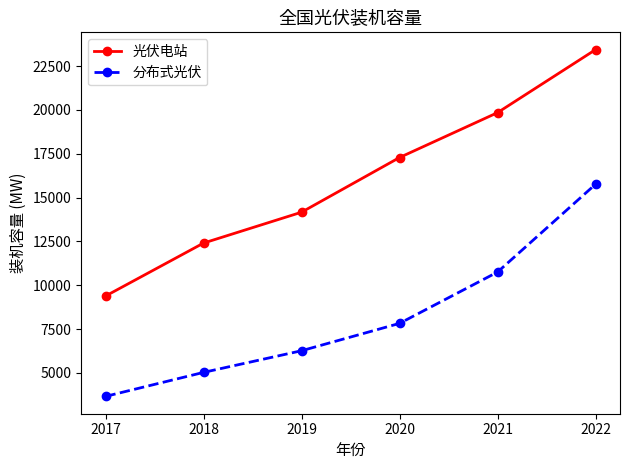

List the series in order of their peak value, highest first.

光伏电站, 分布式光伏